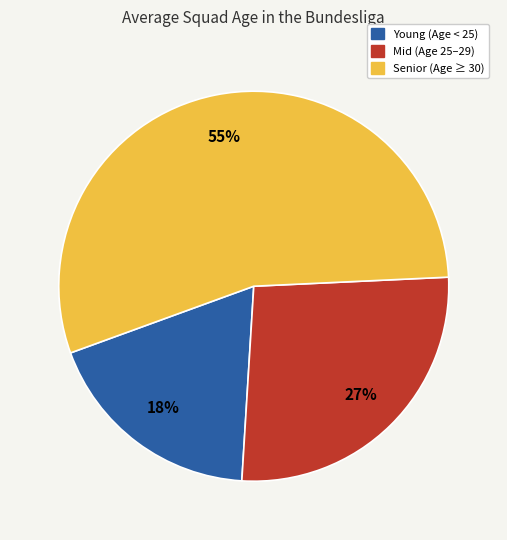

To the nearest percent, what is the average slice percentage?

33%